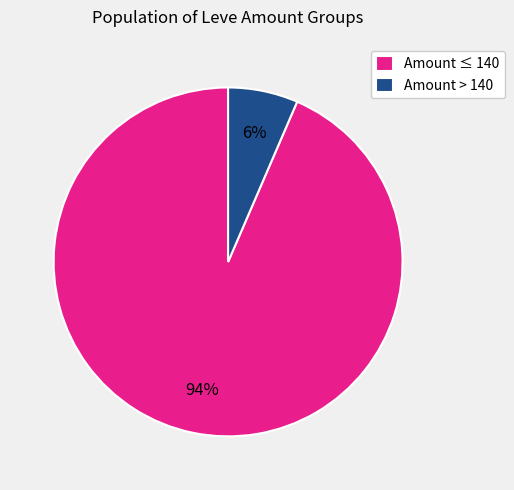

Combined, do Amount ≤ 140 and Amount > 140 account for over 50%?

Yes